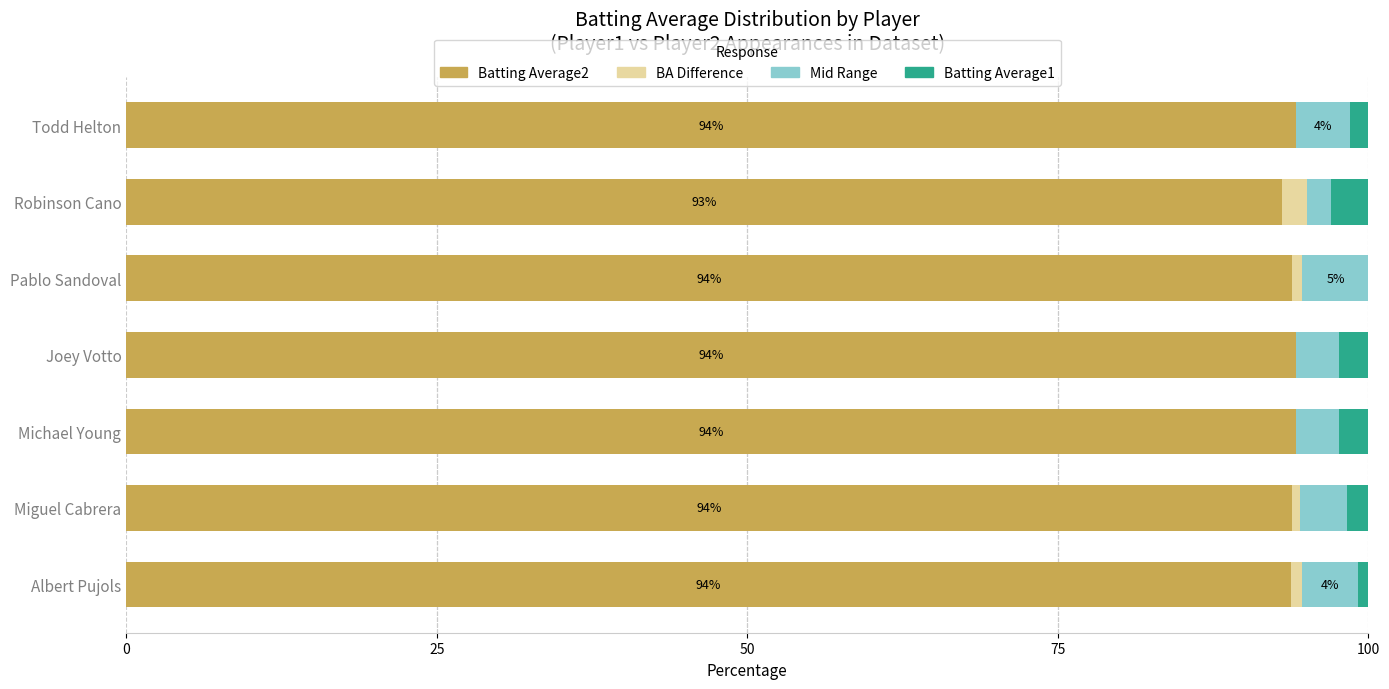

What are all the series names shown in the legend?

Batting Average2, BA Difference, Mid Range, Batting Average1